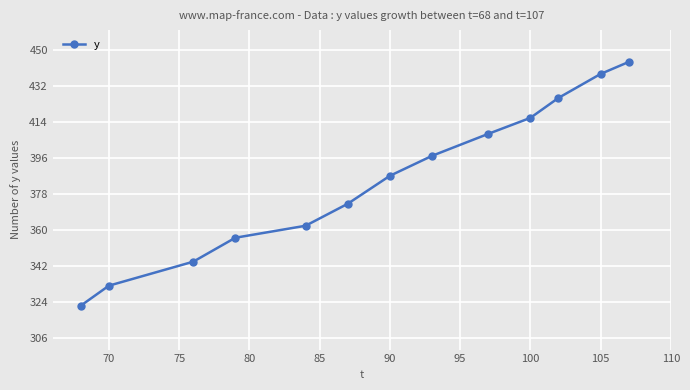

What is the difference between the maximum and minimum values?

122